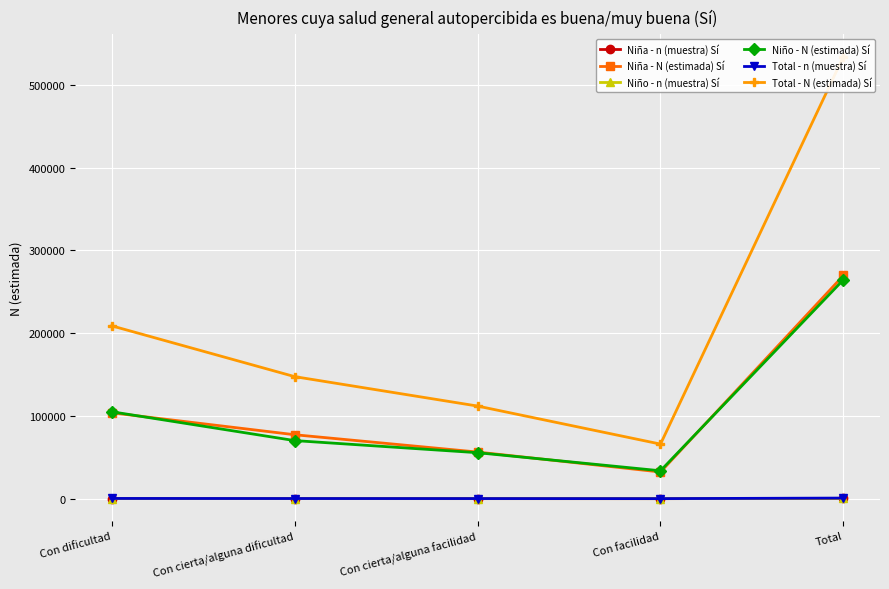

True or false: Niña - n (muestra) Sí and Niño - N (estimada) Sí intersect in this chart.

False